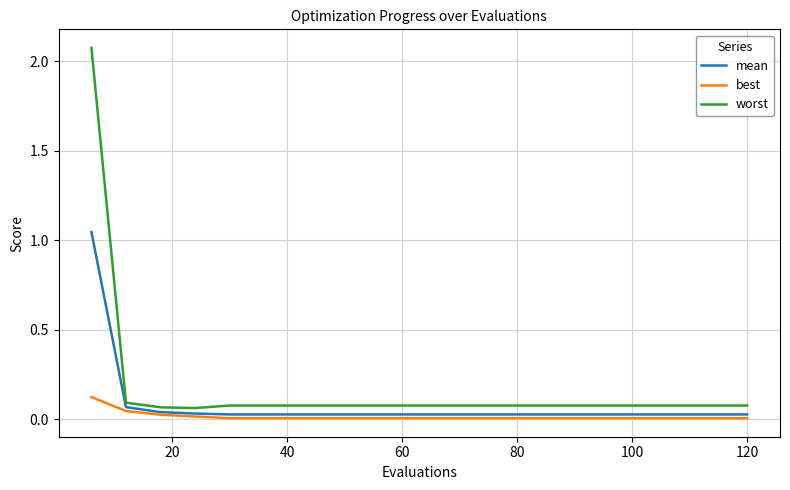

What are all the series names shown in the legend?

mean, best, worst